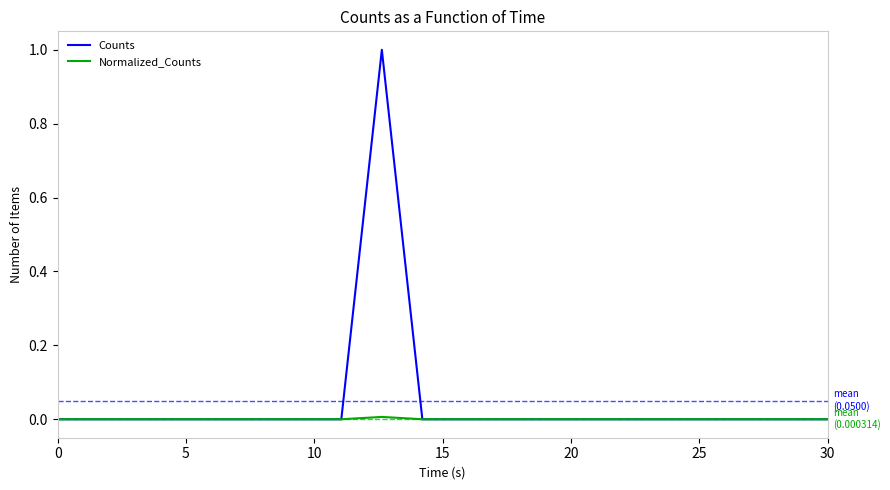

What is the greatest value displayed?

1.0